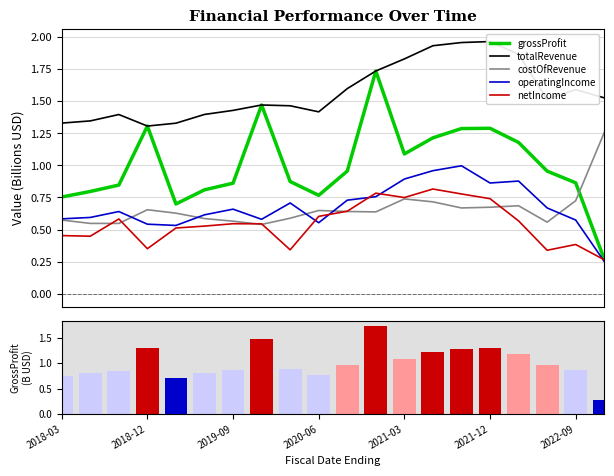

The grossProfit series shows 0.7 at 16. True or false?

False